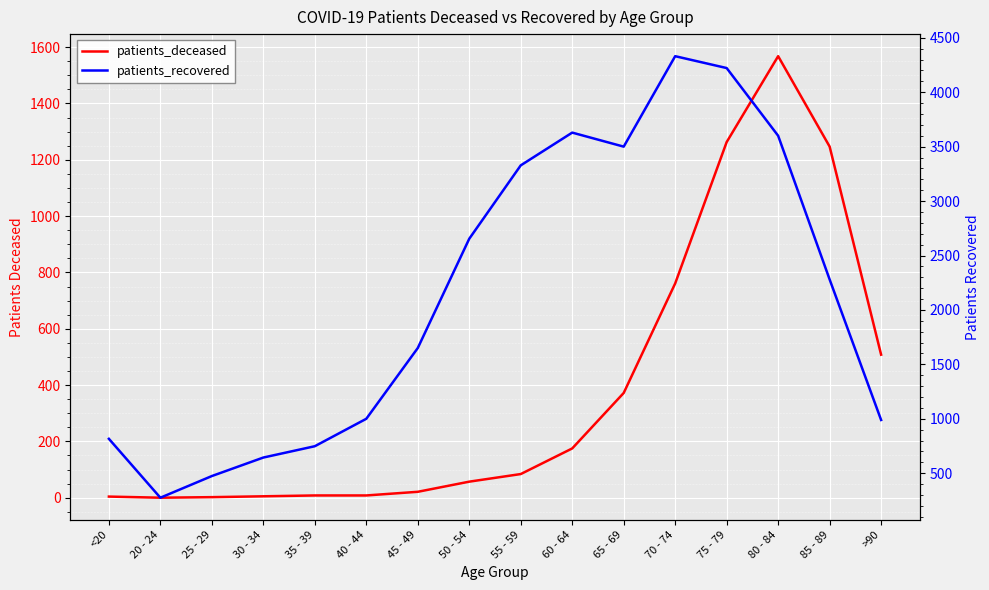

At which category is the sum across all series the highest?

75 - 79